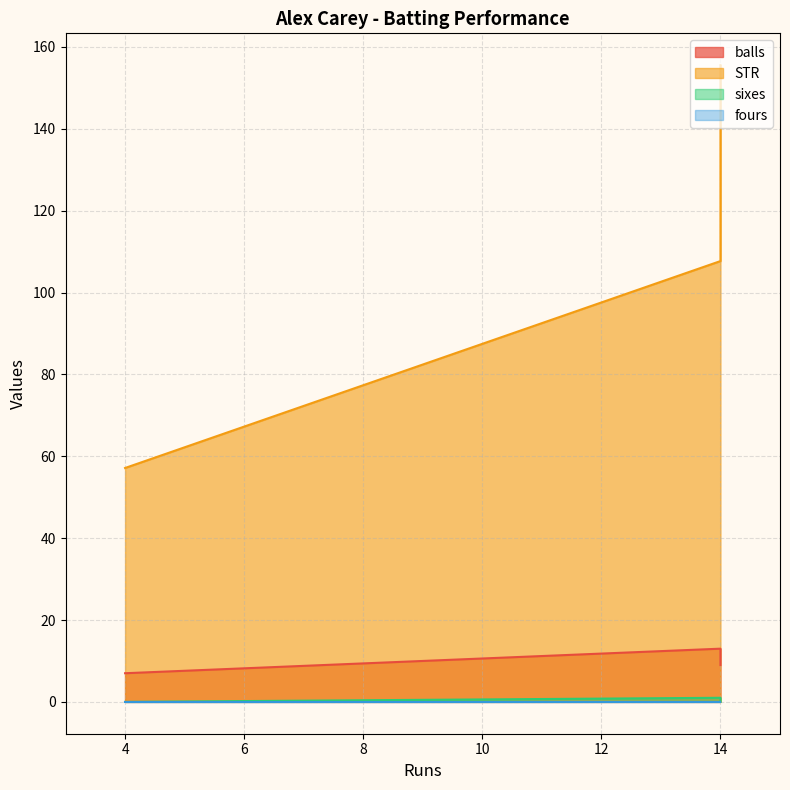

List the labels in order of sixes value, smallest first.

4, 14, 14